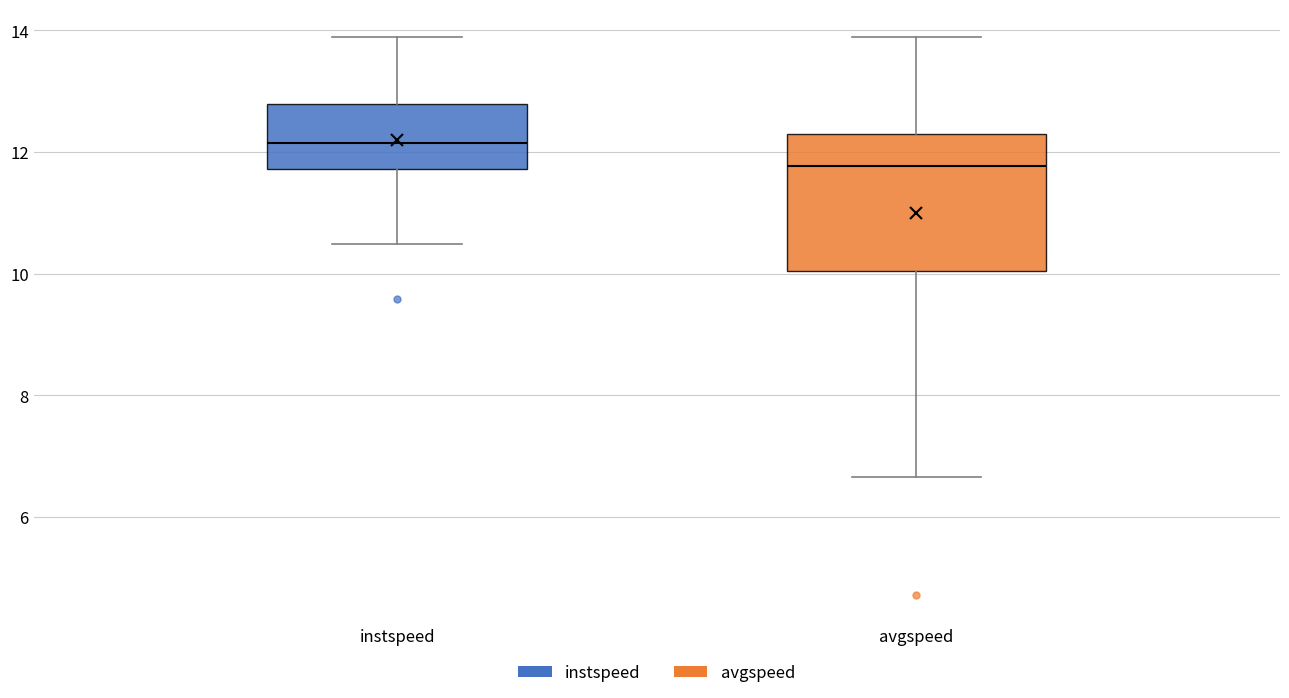

Where is the lower edge of the box for instspeed on the y-axis? The values are not printed on the chart, so give them approximately, as read against the axis.

11.8